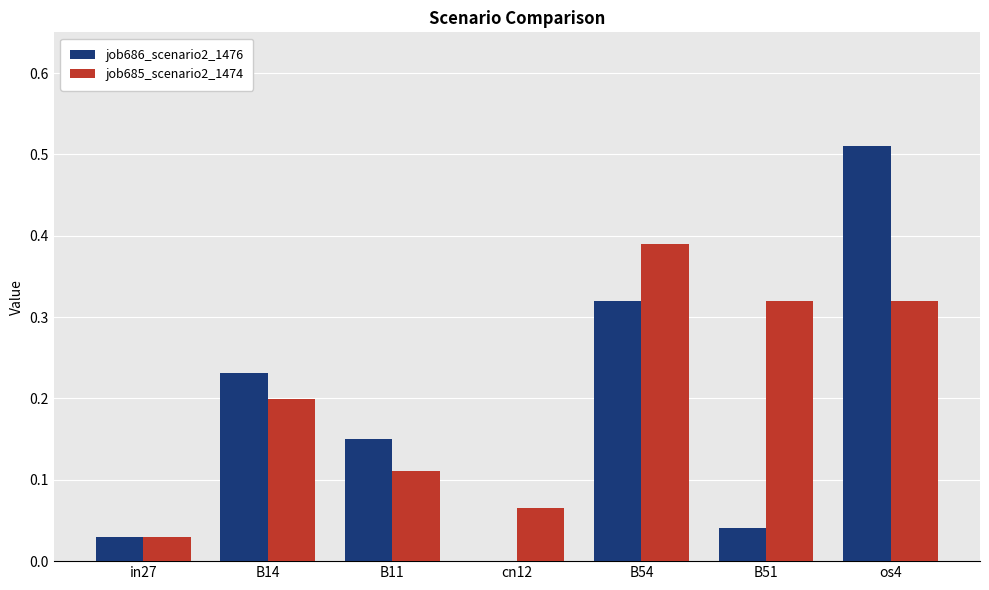

What are all the series names shown in the legend?

job686_scenario2_1476, job685_scenario2_1474